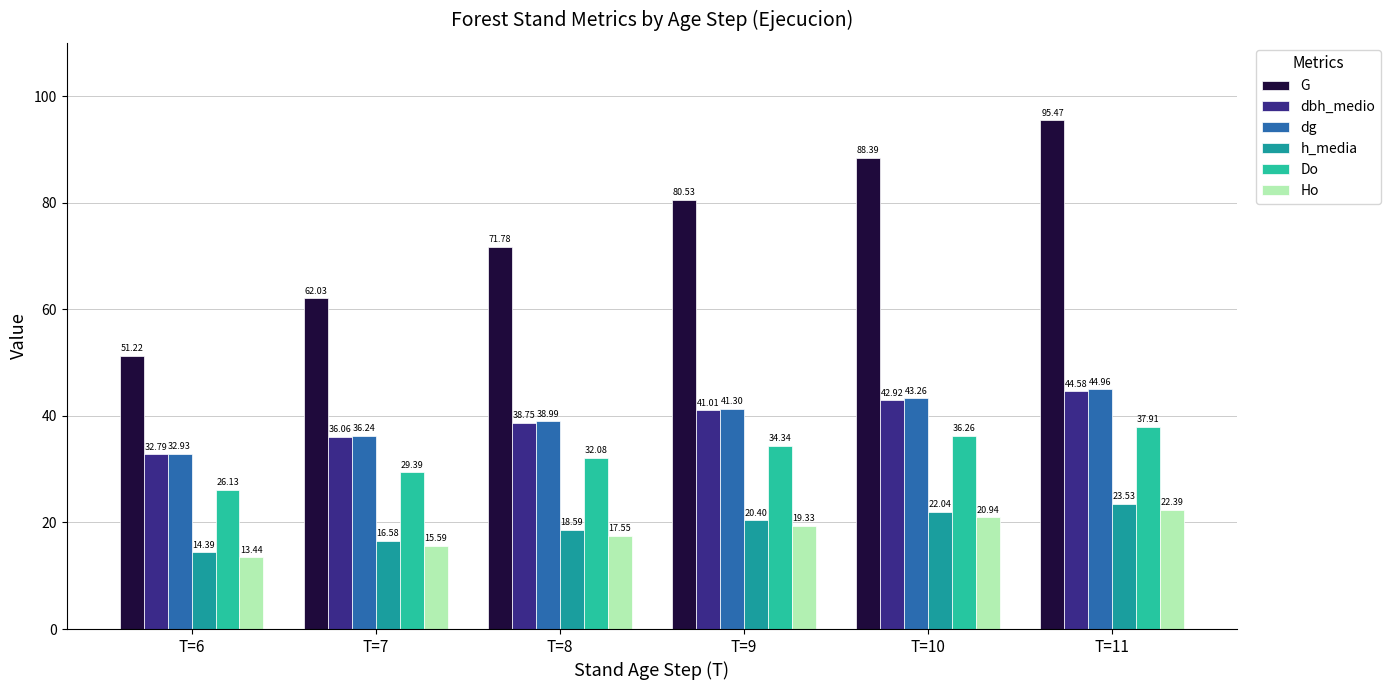

Rank the series at T=7 from lowest to highest value.

Ho, h_media, Do, dbh_medio, dg, G